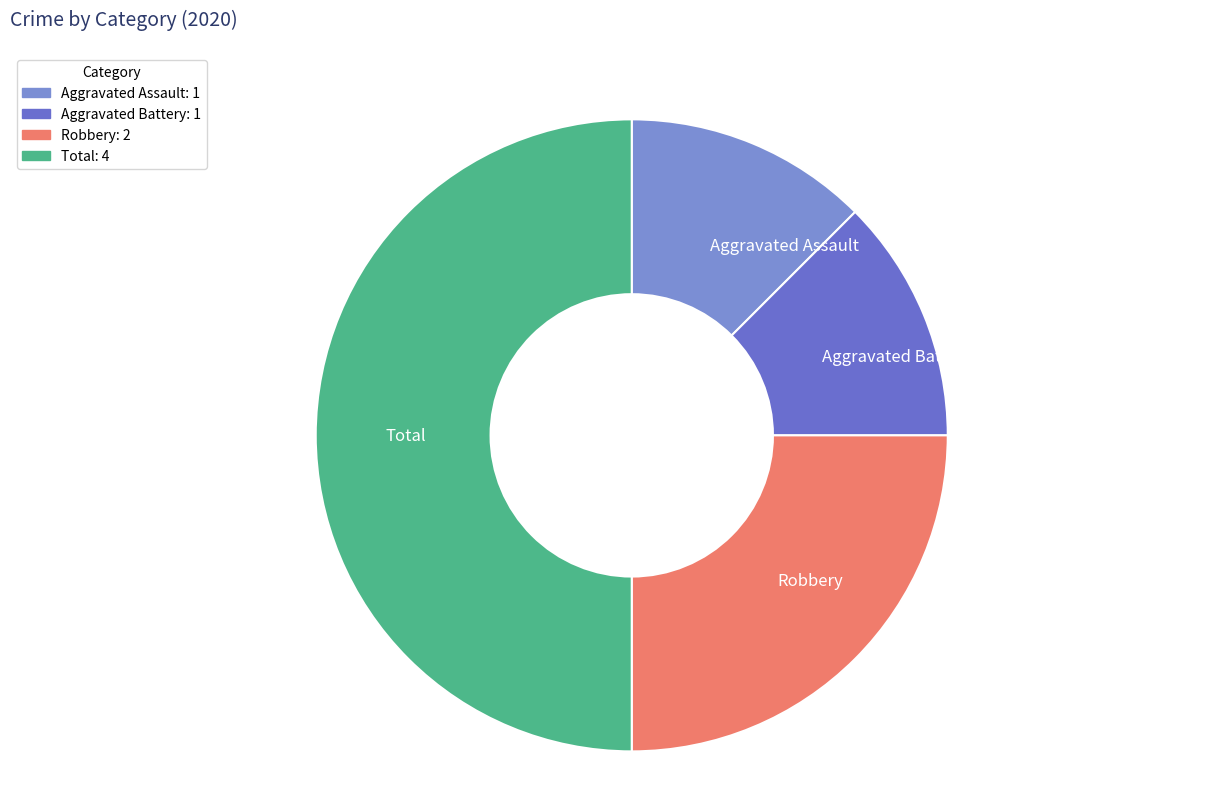

Approximately how many times larger is the value at Total compared to Aggravated Battery?

4.0